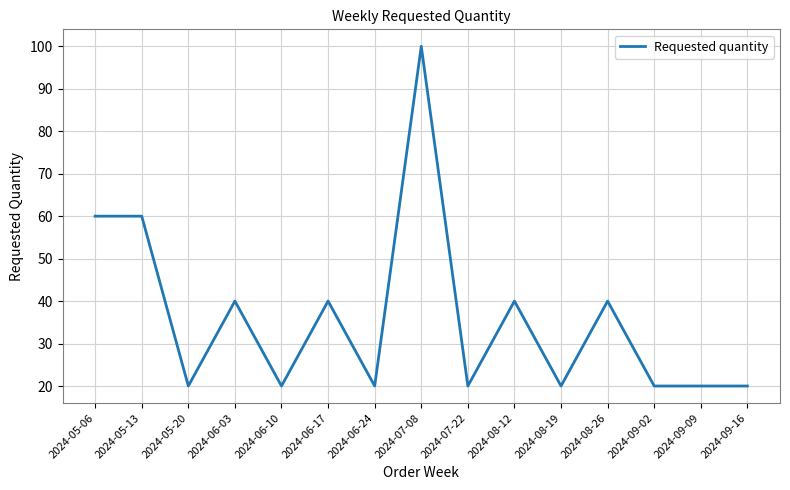

What is the difference between the maximum and minimum values?

80